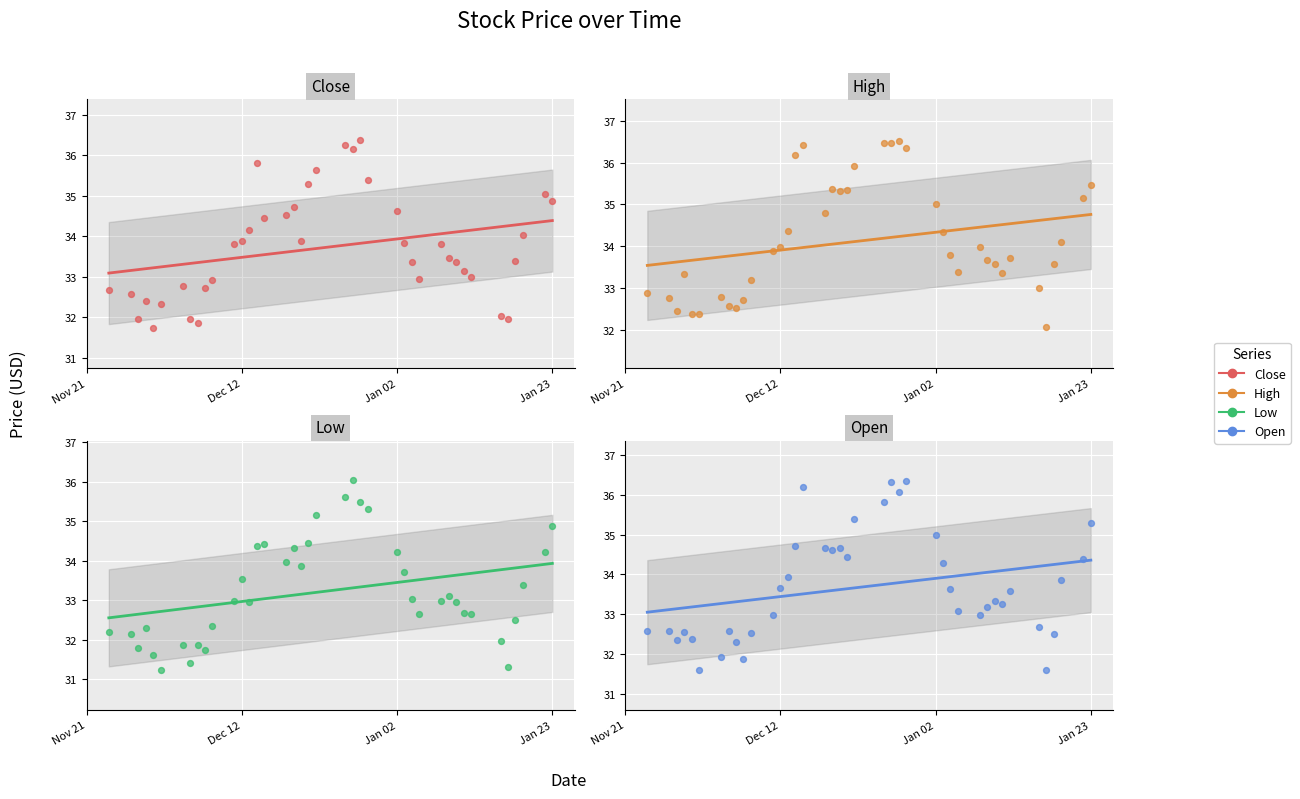

At how many categories does at least one series exceed 32?

40